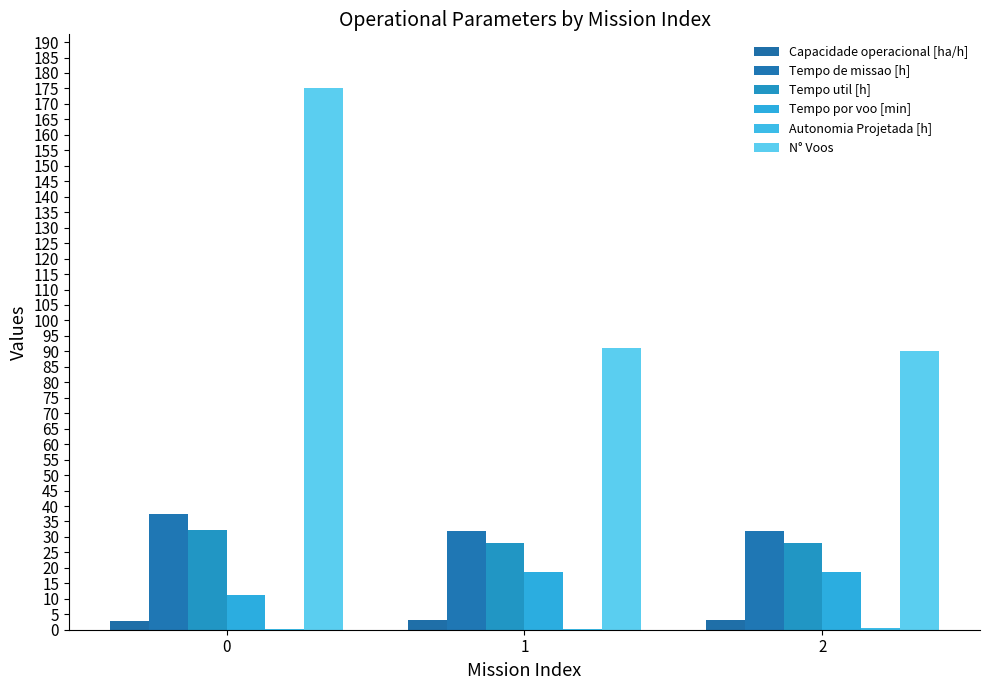

Rank the series at 2 from highest to lowest value.

N° Voos, Tempo de missao [h], Tempo util [h], Tempo por voo [min], Capacidade operacional [ha/h], Autonomia Projetada [h]